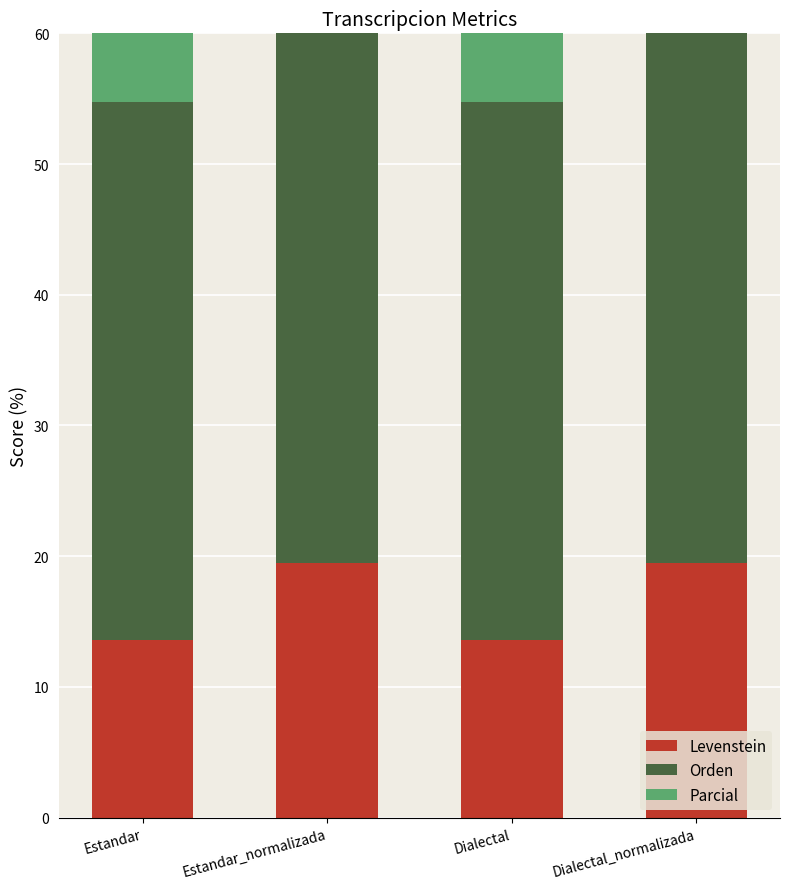

List the labels in order of Levenstein value, largest first.

Estandar_normalizada, Dialectal_normalizada, Estandar, Dialectal